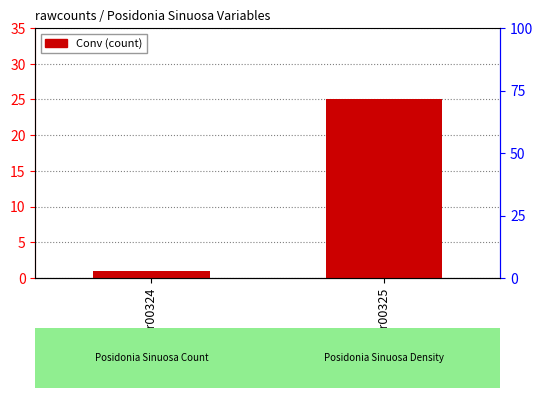

Reading right to left, extract all data points from this chart.

var00325=25	var00324=1